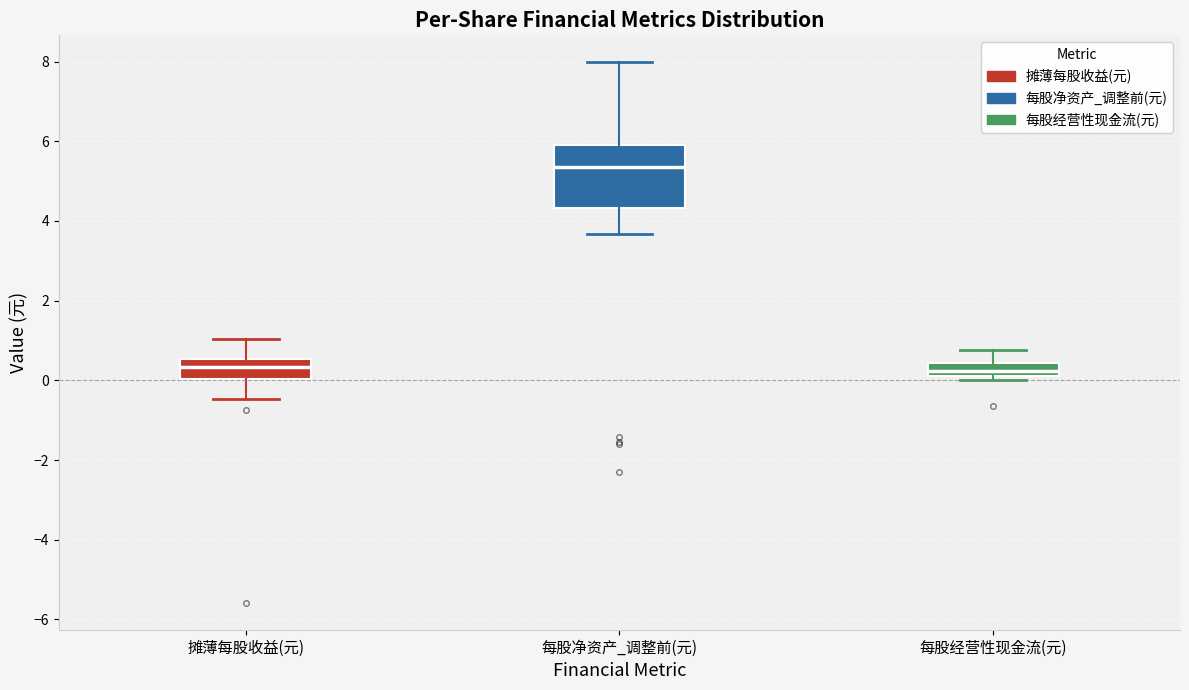

Reading left to right, read every box against the y-axis: the position of its median line, the range the box covers, and the ends of its whiskers. The values are not printed on the chart, so give them approximately, as read against the axis.

摊薄每股收益(元): median 0.4, box 0.0 to 0.6, whiskers -0.4 to 1.0
每股净资产_调整前(元): median 5.4, box 4.4 to 6.0, whiskers 3.6 to 8.0
每股经营性现金流(元): median 0.2 (inside the box), box 0.2 to 0.4, whiskers 0.0 to 0.8